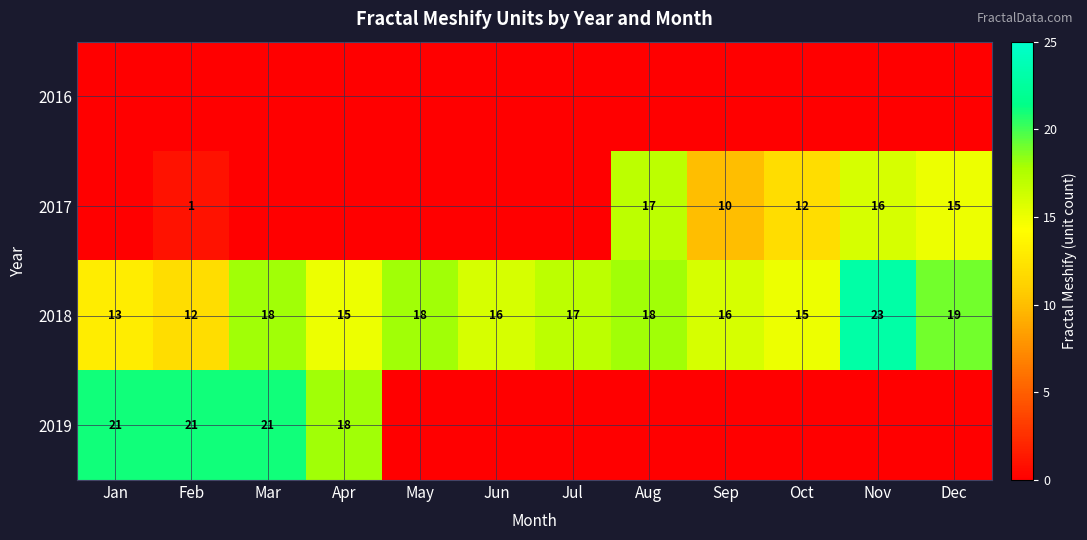

At which label does 2018 first exceed 17?

Mar